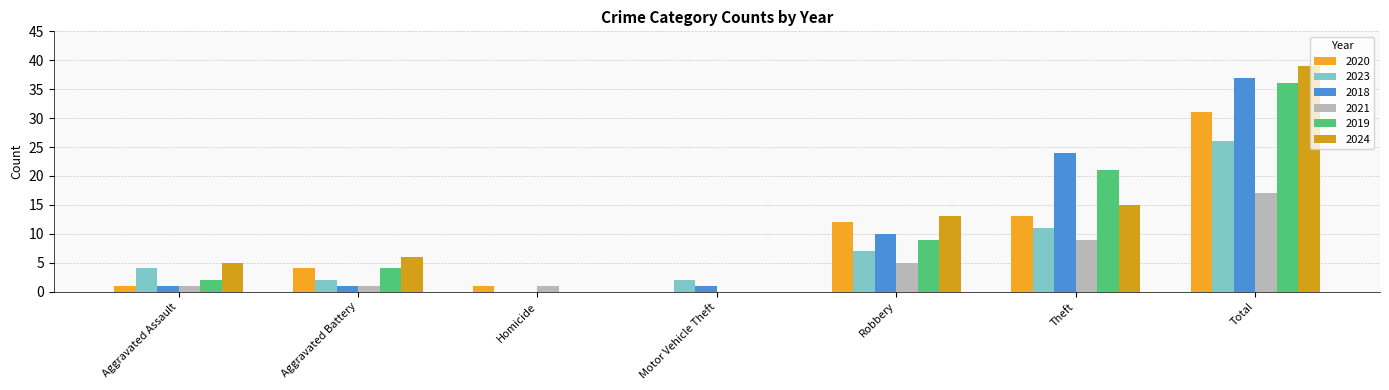

Reading left to right, list all the values displayed in this chart.

2020: Aggravated Assault=1	Aggravated Battery=4	Homicide=1	Motor Vehicle Theft=0	Robbery=12	Theft=13	Total=31
2023: Aggravated Assault=4	Aggravated Battery=2	Homicide=0	Motor Vehicle Theft=2	Robbery=7	Theft=11	Total=26
2018: Aggravated Assault=1	Aggravated Battery=1	Homicide=0	Motor Vehicle Theft=1	Robbery=10	Theft=24	Total=37
2021: Aggravated Assault=1	Aggravated Battery=1	Homicide=1	Motor Vehicle Theft=0	Robbery=5	Theft=9	Total=17
2019: Aggravated Assault=2	Aggravated Battery=4	Homicide=0	Motor Vehicle Theft=0	Robbery=9	Theft=21	Total=36
2024: Aggravated Assault=5	Aggravated Battery=6	Homicide=0	Motor Vehicle Theft=0	Robbery=13	Theft=15	Total=39